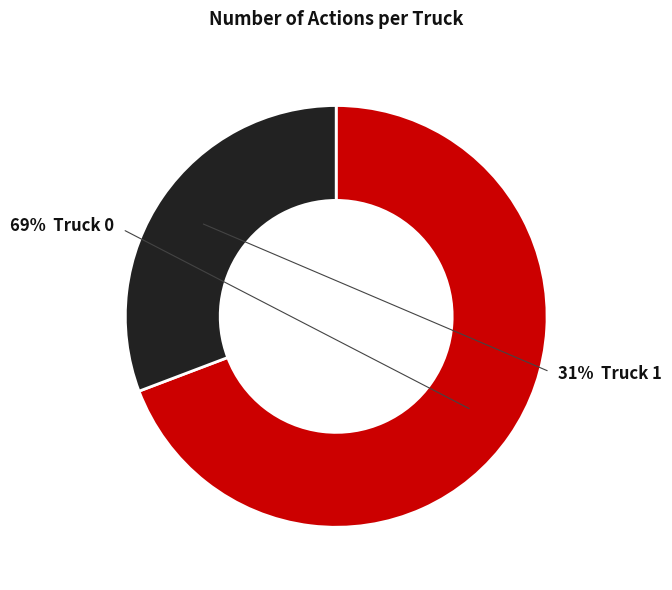

Do Truck 1 and Truck 0 together represent more than half of the pie?

Yes